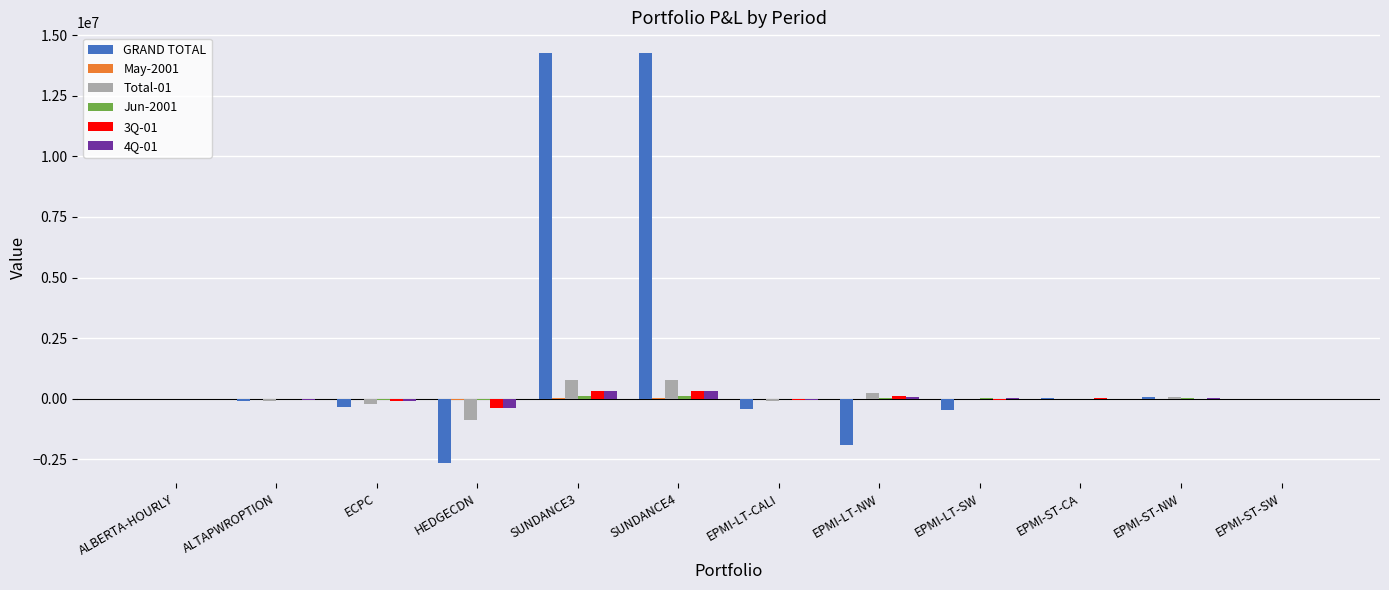

What is the maximum value for Total-01?

772138.8